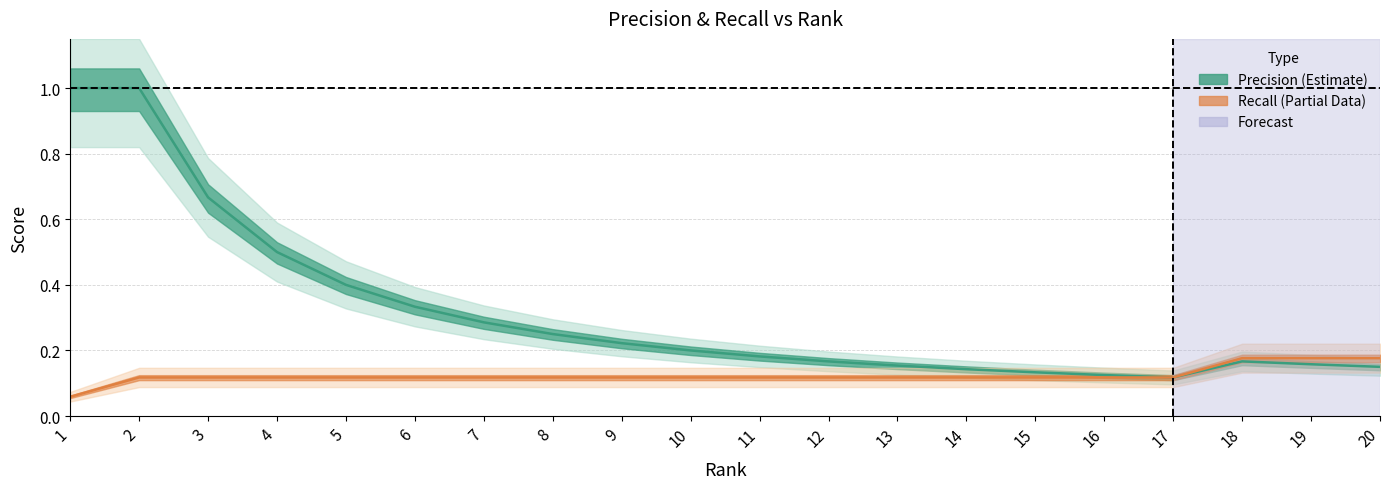

What is the value of the Precision (Estimate) point at the 18th from the left?

0.2